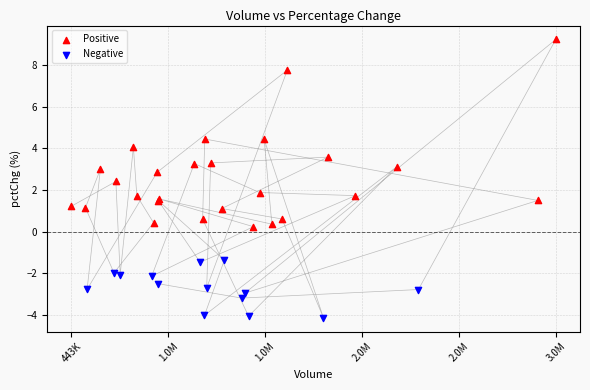

Which series contains the lowest Y value?

Negative